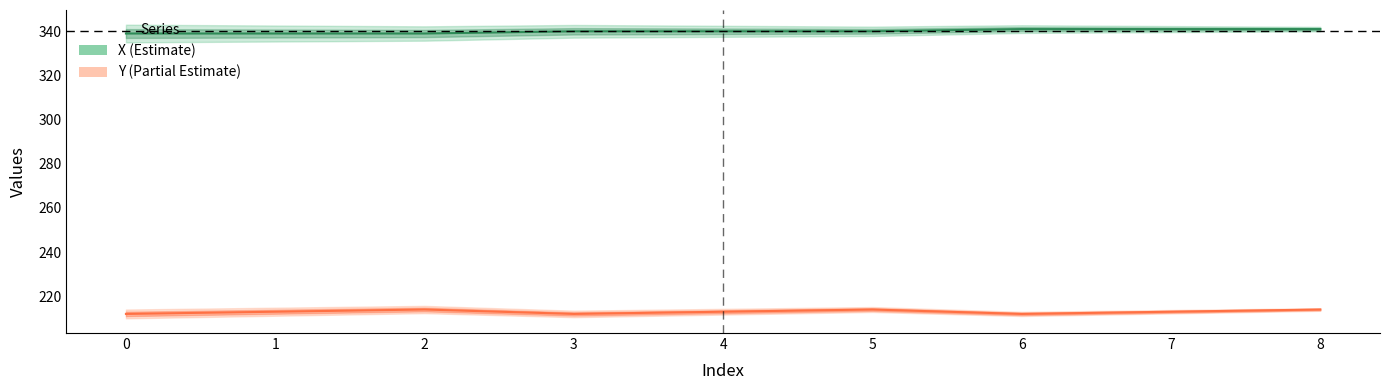

True or false: Y and X cross at least once.

False